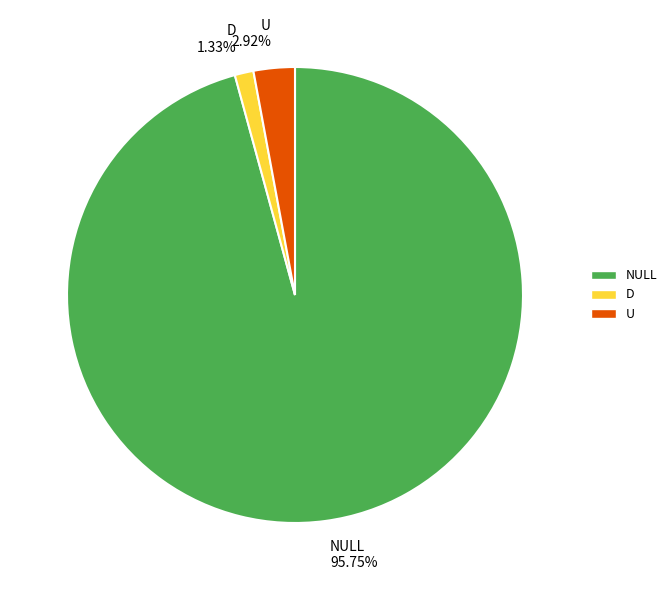

Is it true that U is 16% of the pie?

False